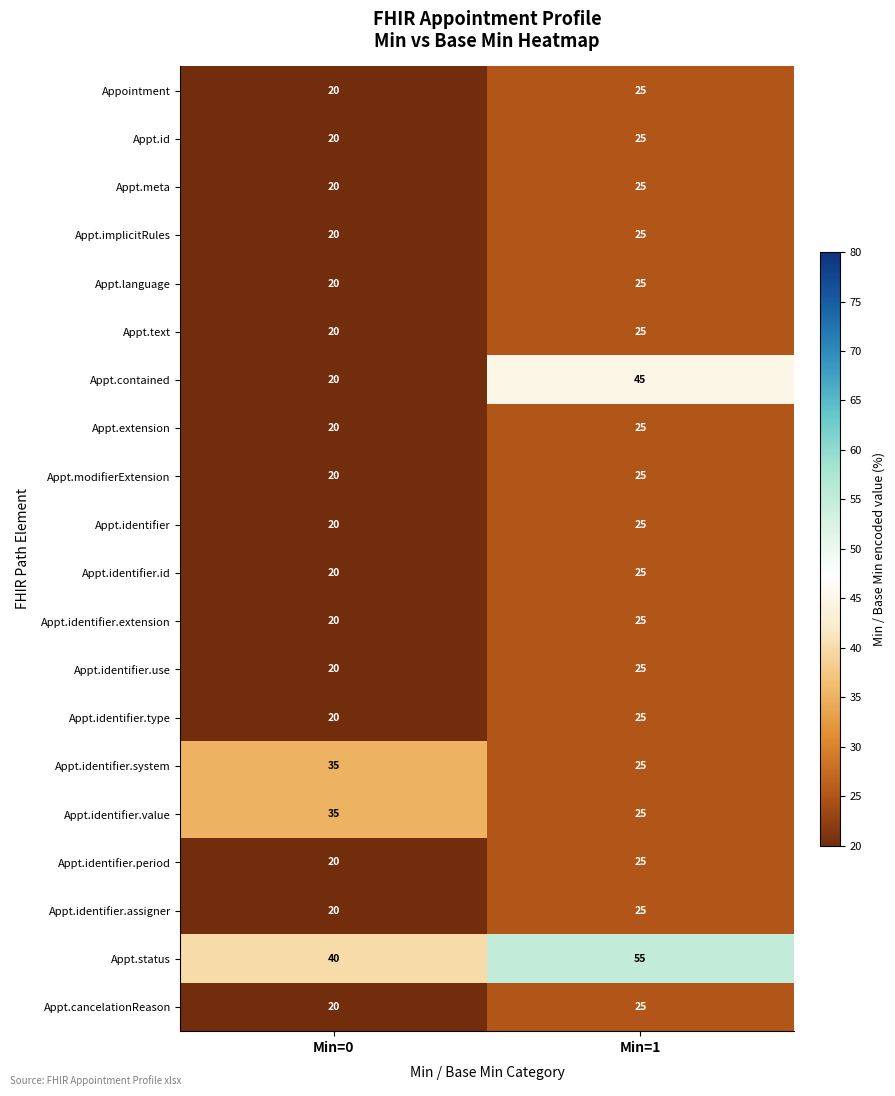

List the labels in order of Appt.text value, largest first.

Min=1, Min=0